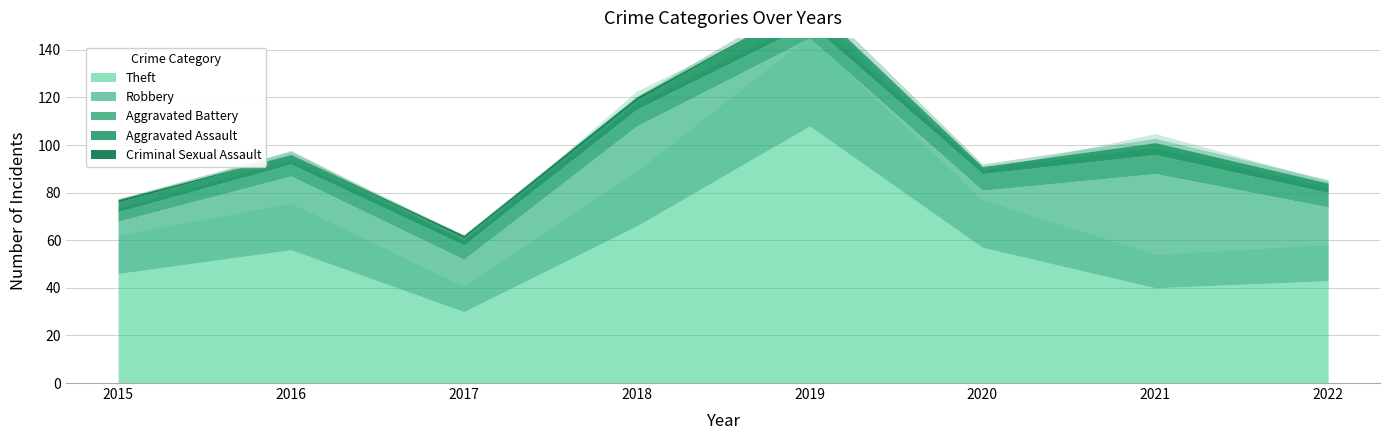

What is the sum of all Robbery values?

257